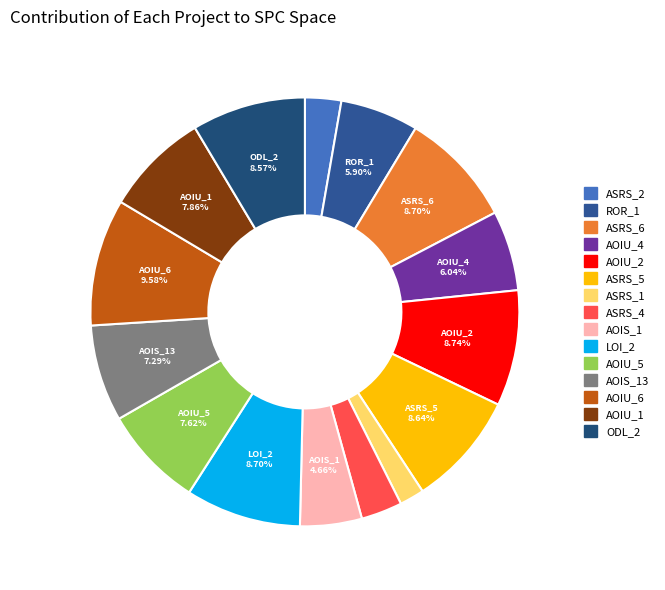

Is there a majority slice in this chart?

No